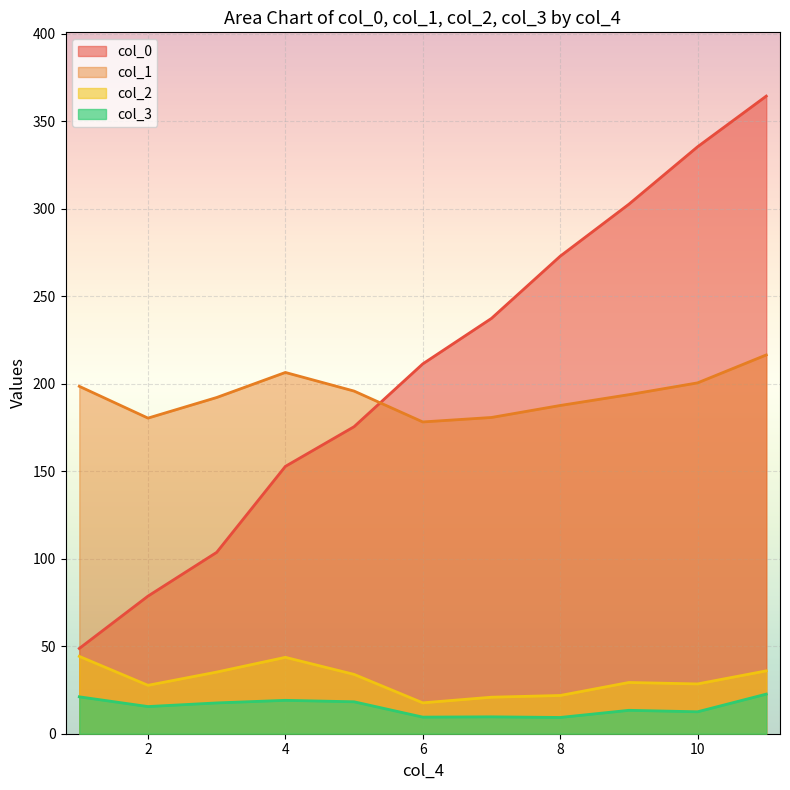

How many lines are shown in the chart?

4